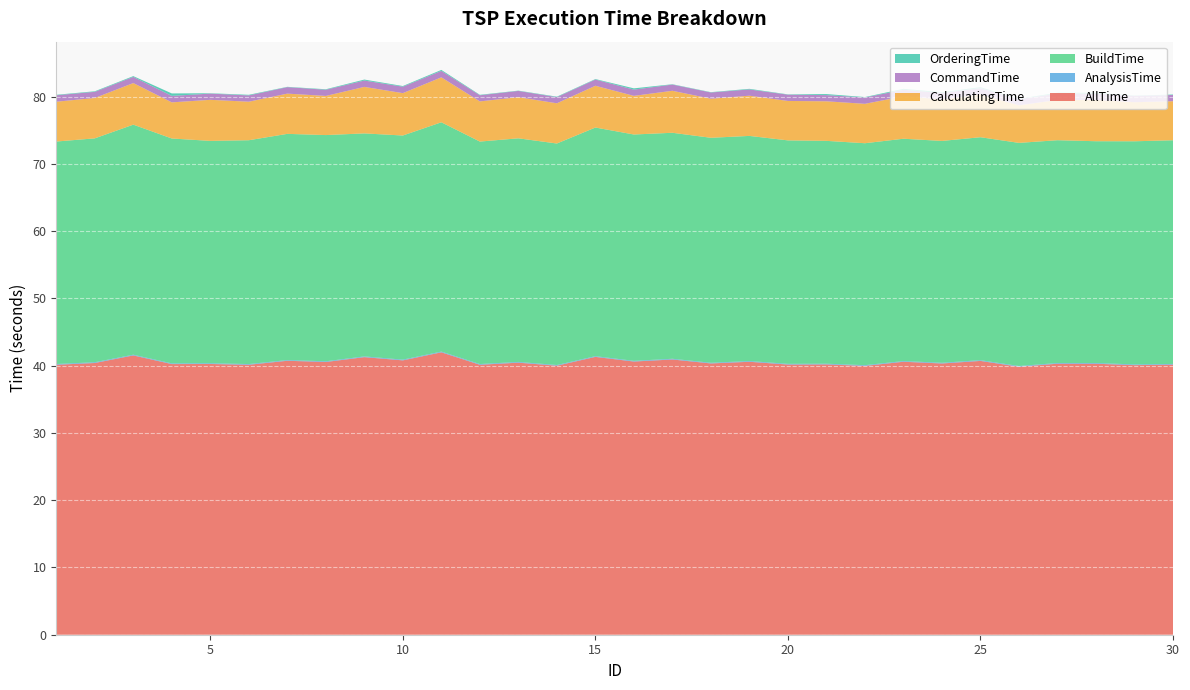

Reading left to right, list all the values displayed in this chart.

AllTime: 1=40.1	2=40.4	3=41.5	4=40.2	5=40.3	6=40.1	7=40.7	8=40.6	9=41.3	10=40.8	11=42.0	12=40.1	13=40.5	14=40.0	15=41.3	16=40.6	17=40.9	18=40.3	19=40.6	20=40.2	21=40.2	22=40.0	23=40.6	24=40.3	25=40.7	26=39.8	27=40.3	28=40.3	29=40.1	30=40.2
AnalysisTime: 1=0.1	2=0.1	3=0.1	4=0.1	5=0.1	6=0.1	7=0.1	8=0.1	9=0.1	10=0.1	11=0.1	12=0.1	13=0.1	14=0.1	15=0.1	16=0.1	17=0.1	18=0.1	19=0.1	20=0.1	21=0.1	22=0.1	23=0.1	24=0.1	25=0.1	26=0.1	27=0.1	28=0.1	29=0.1	30=0.1
BuildTime: 1=33.1	2=33.3	3=34.2	4=33.4	5=33.1	6=33.3	7=33.6	8=33.6	9=33.2	10=33.3	11=34.1	12=33.1	13=33.3	14=32.9	15=34.0	16=33.7	17=33.6	18=33.5	19=33.5	20=33.2	21=33.1	22=33.0	23=33.1	24=33.0	25=33.2	26=33.2	27=33.1	28=33.0	29=33.2	30=33.3
CalculatingTime: 1=5.9	2=6.0	3=6.2	4=5.4	5=6.1	6=5.7	7=6.0	8=5.8	9=6.9	10=6.3	11=6.7	12=6.0	13=6.1	14=6.0	15=6.2	16=5.7	17=6.2	18=5.8	19=6.0	20=5.9	21=5.9	22=5.9	23=6.3	24=6.2	25=6.4	26=5.6	27=6.0	28=6.1	29=5.8	30=5.8
CommandTime: 1=1.0	2=0.9	3=0.9	4=1.0	5=0.9	6=0.9	7=1.0	8=0.9	9=0.9	10=1.0	11=1.0	12=0.9	13=0.9	14=0.9	15=0.9	16=0.9	17=0.9	18=0.9	19=0.9	20=0.9	21=0.9	22=0.9	23=1.0	24=1.0	25=0.9	26=0.9	27=0.9	28=0.9	29=0.9	30=0.9
OrderingTime: 1=0.1	2=0.1	3=0.1	4=0.4	5=0.1	6=0.1	7=0.0	8=0.1	9=0.1	10=0.1	11=0.1	12=0.1	13=0.0	14=0.1	15=0.1	16=0.2	17=0.0	18=0.0	19=0.1	20=0.0	21=0.2	22=0.1	23=0.1	24=0.1	25=0.2	26=0.1	27=0.1	28=0.1	29=0.0	30=0.1